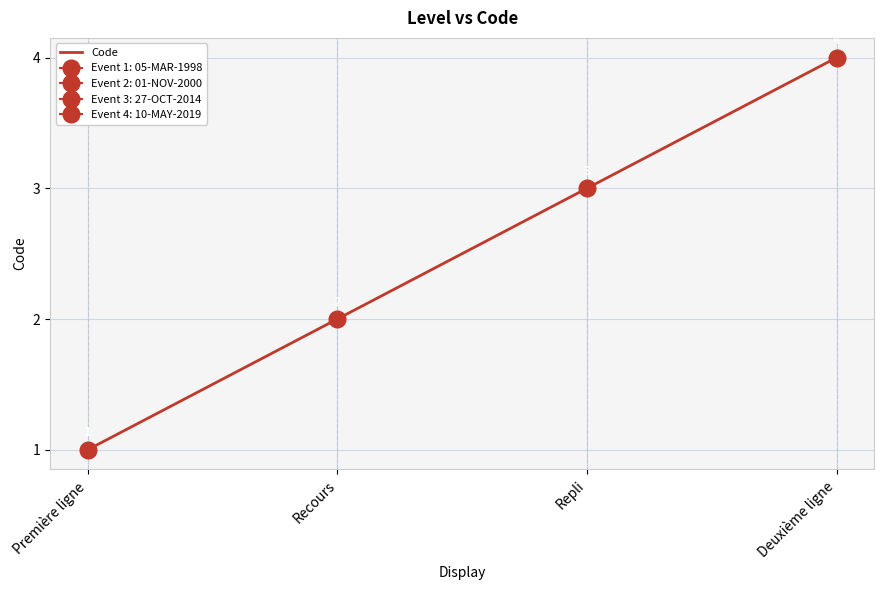

At which label is the value closest to 2?

Recours